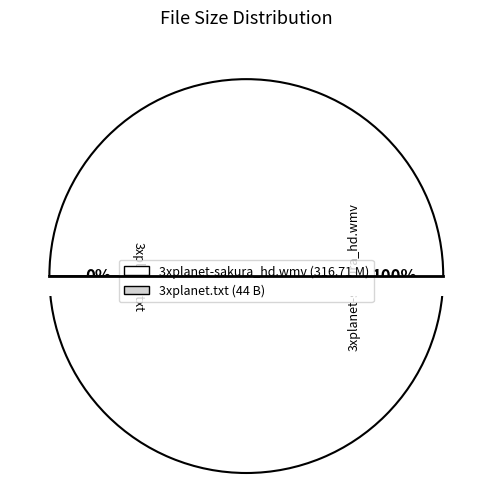

Which category has the smallest portion of the pie?

3xplanet.txt